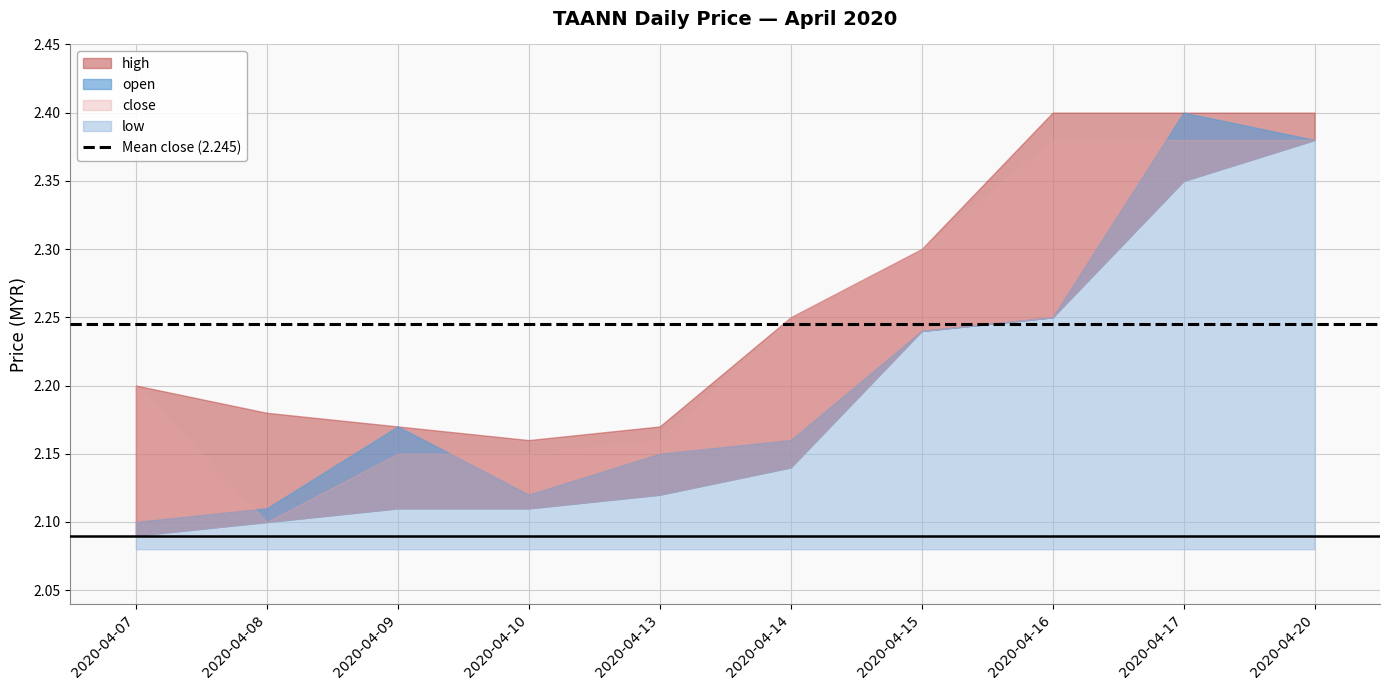

True or false: open has a value of 3.4 at 2020-04-07.

False